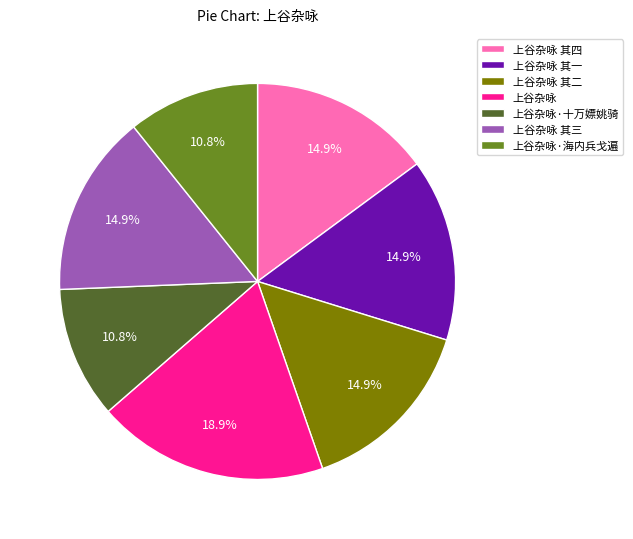

Which category has the biggest portion of the pie?

上谷杂咏